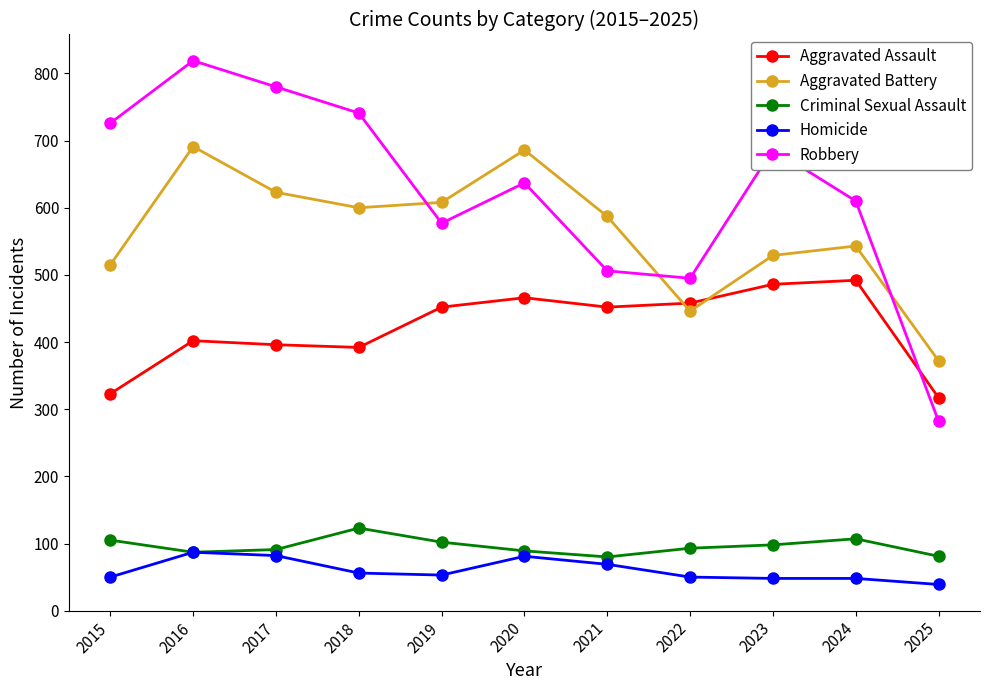

At which label does Aggravated Battery reach its minimum?

2025